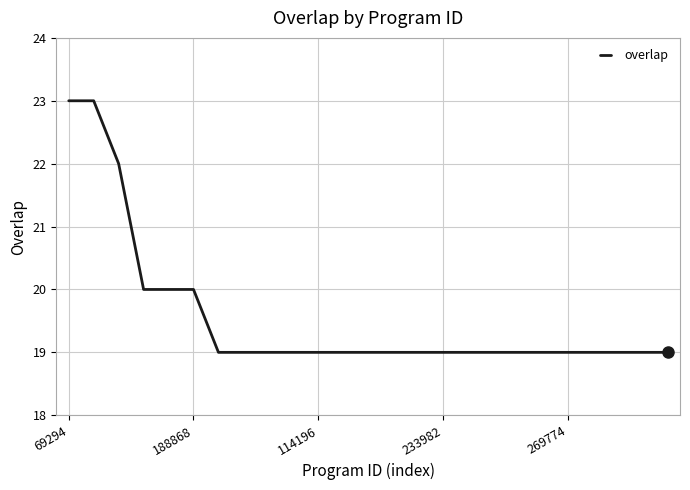

What is the difference between the maximum and minimum values?

4